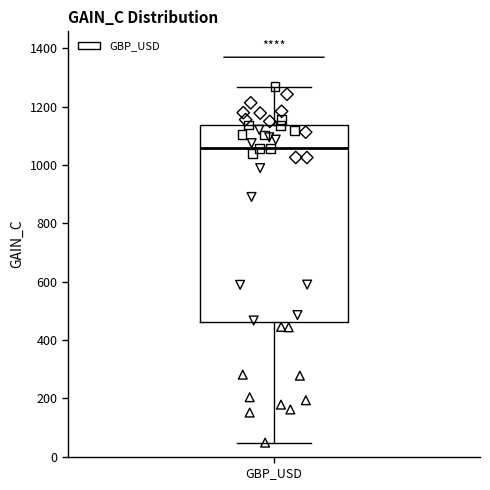

Where does the upper whisker of the box for GBP_USD end on the y-axis? The values are not printed on the chart, so give them approximately, as read against the axis.

1260